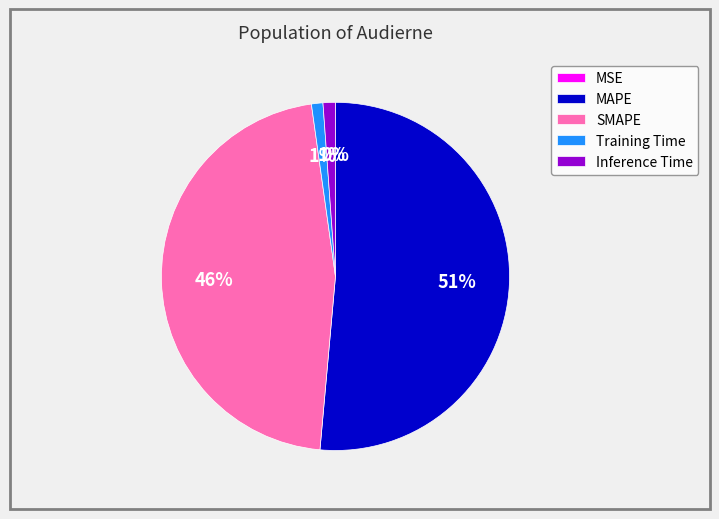

Is the sum of MAPE and Inference Time greater than half?

Yes